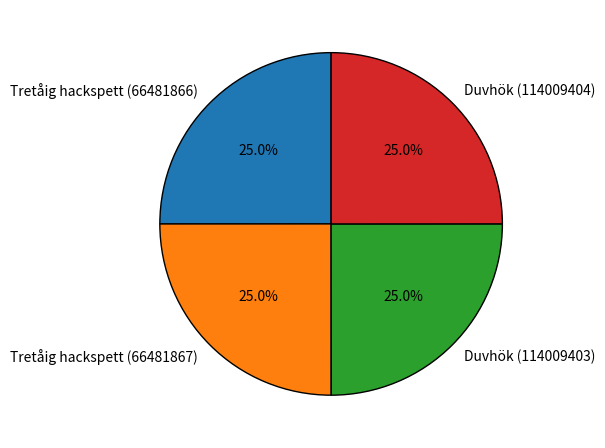

How many slices are in this pie chart?

4